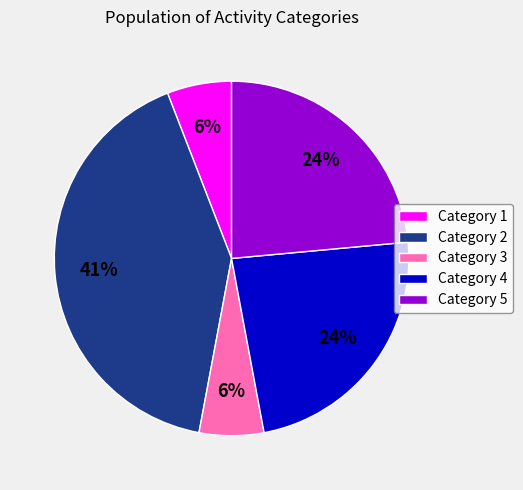

Between Category 2 and Category 1, which is larger?

Category 2